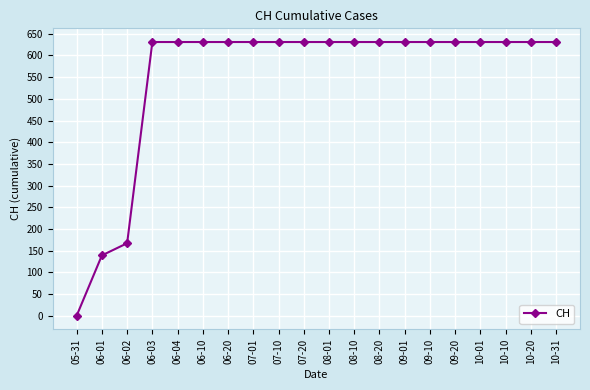

At which category does the chart reach its minimum across all series?

05-31